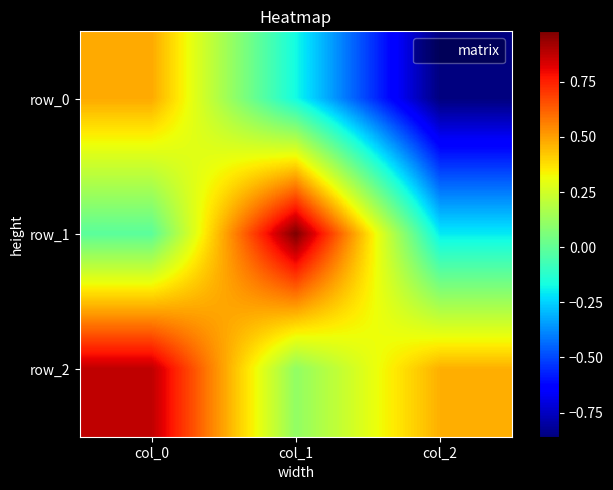

What is the sum of the row_2 values at col_1 and col_0?

1.0